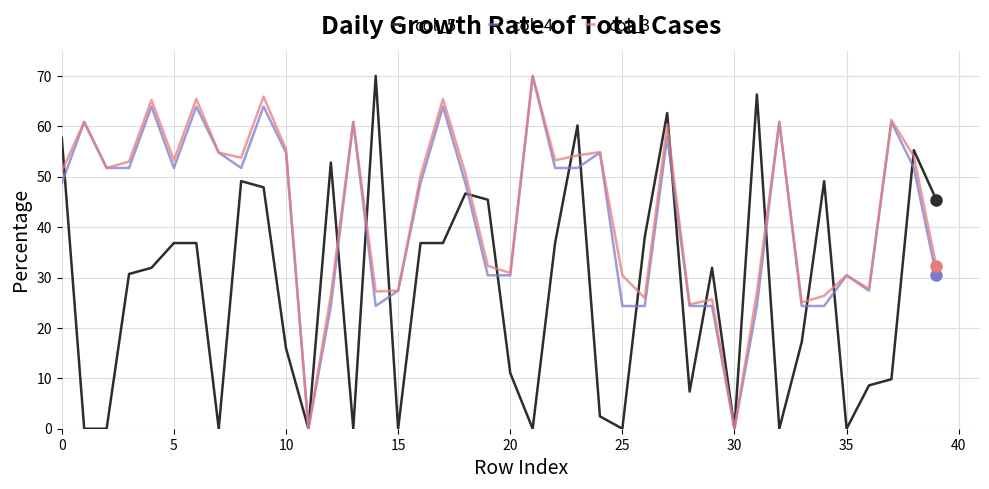

What is the greatest value displayed?

70.0